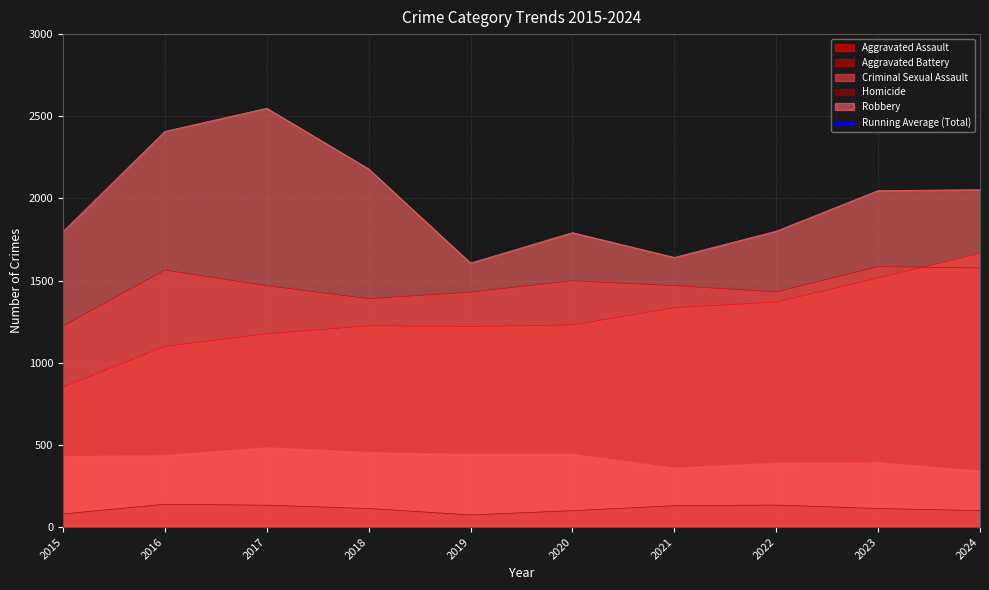

Does the chart display data point markers on the line(s)?

No